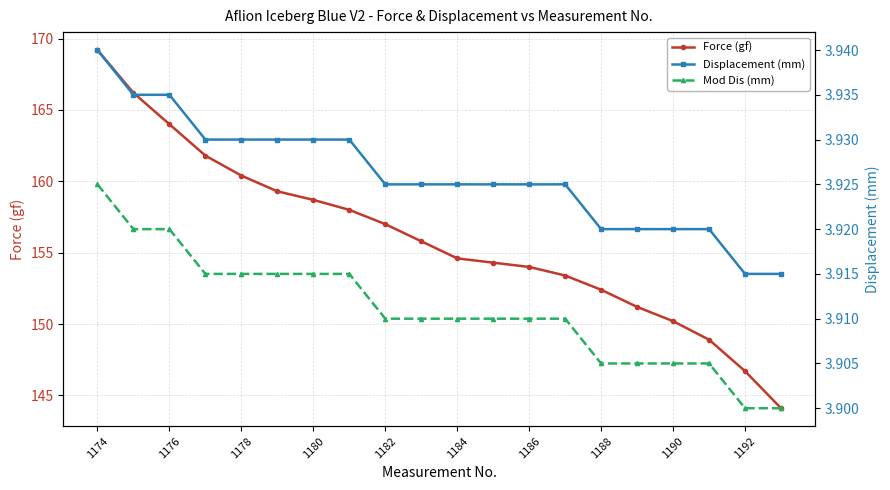

How many lines are shown in the chart?

3